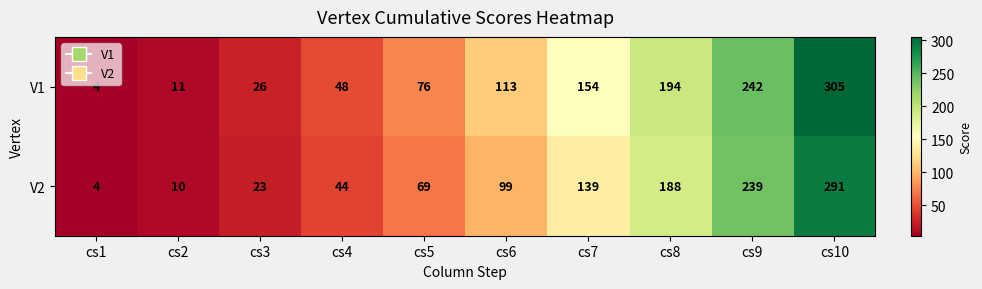

What is the total value across all series at cs8?

382